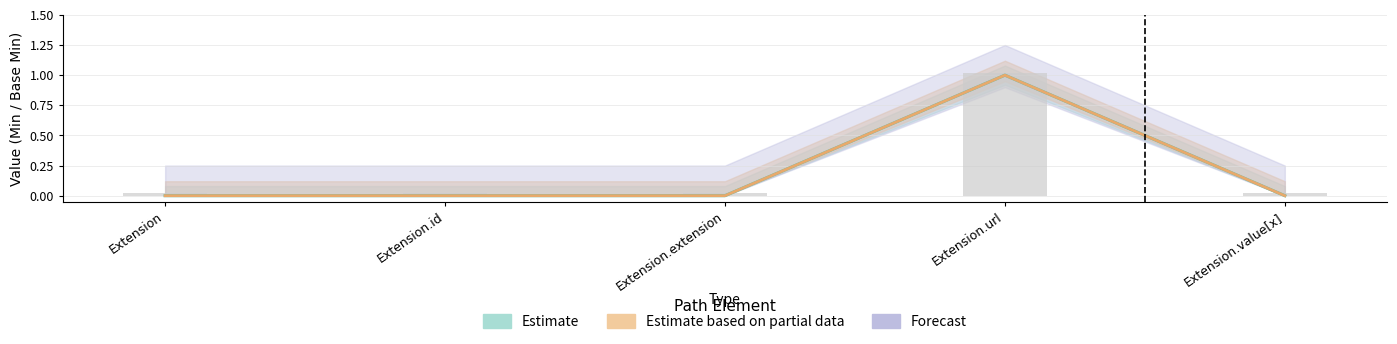

At which label is Min closest to 0?

Extension